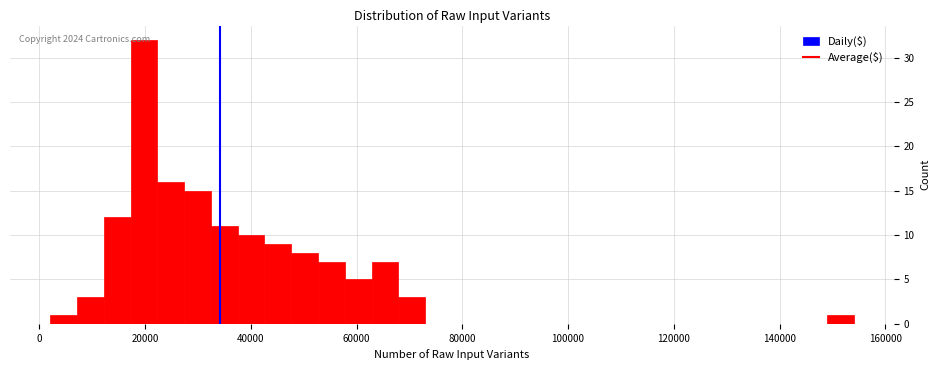

Around what value on the x-axis is the tallest bar? Give the approximate position of its centre, as read against the axis.

20000